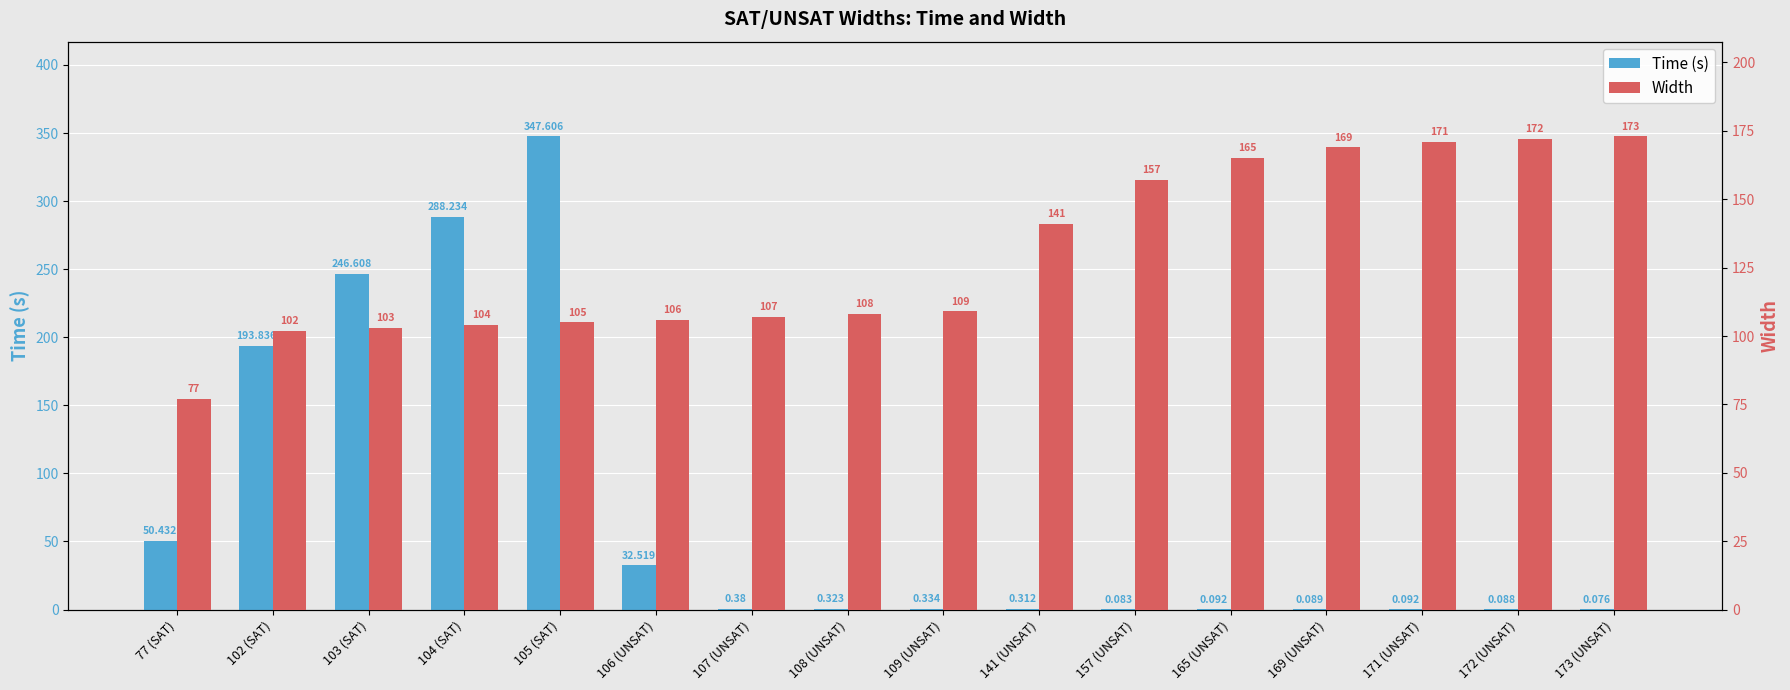

What is the maximum value shown in the chart?

347.6